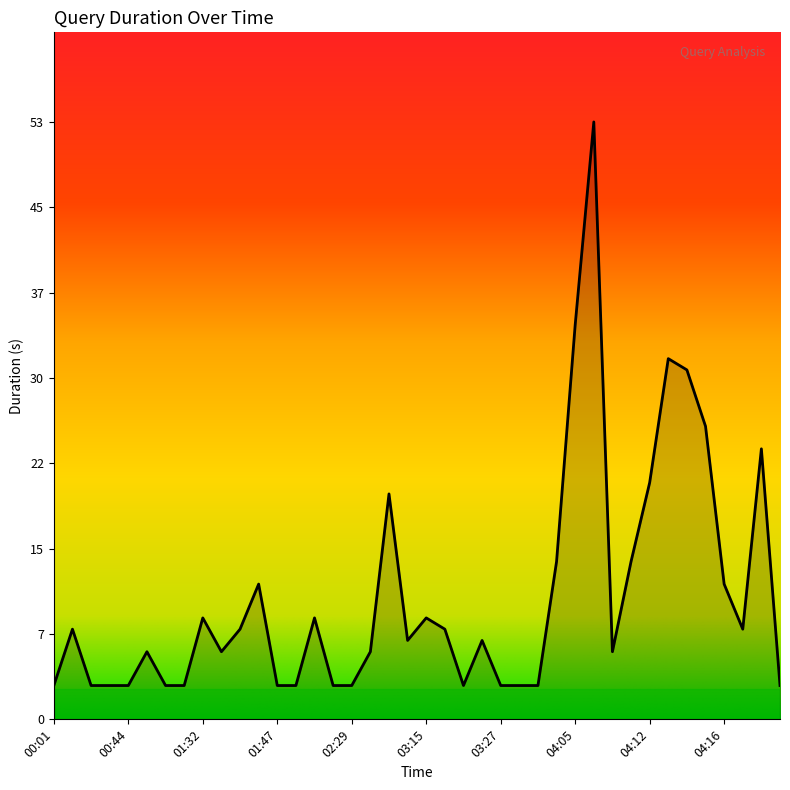

Which label corresponds to the smallest value in the chart?

00:01